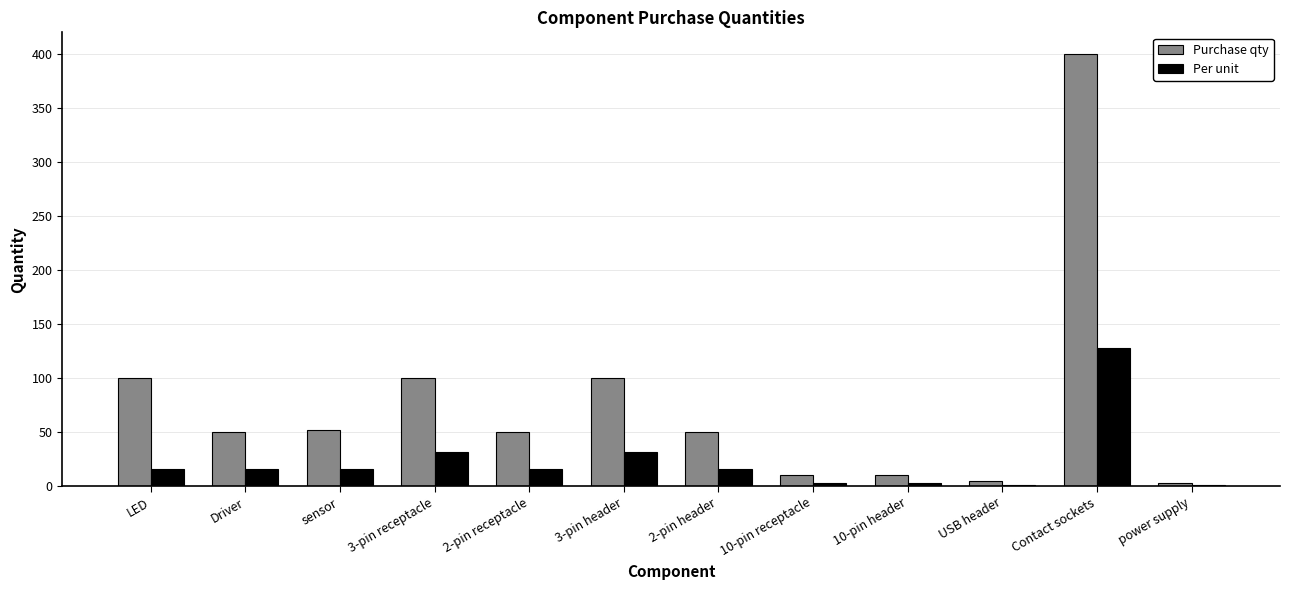

The value of Purchase qty at sensor is 52. True or false?

True